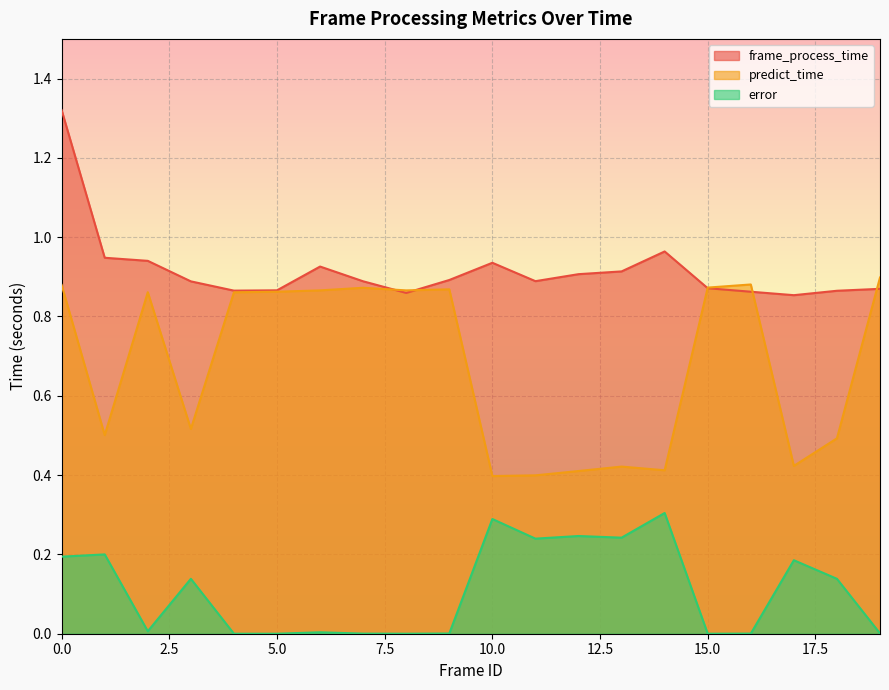

List the series in order of their peak value, lowest first.

error, predict_time, frame_process_time